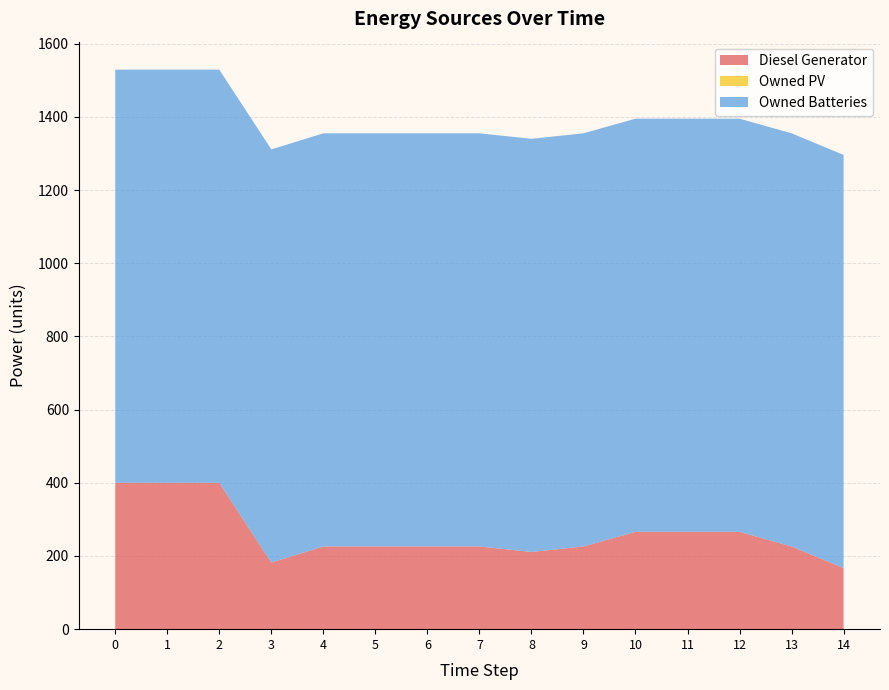

Reading right to left, transcribe all the data shown in this chart.

Diesel Generator: 167	226	266	266	266	226	211	226	226	226	226	182	400	400	400
Owned PV: 0	0	0	0	0	0	0	0	0	0	0	0	0	0	0
Owned Batteries: 1129	1129	1129	1129	1129	1129	1129	1129	1129	1129	1129	1129	1129	1129	1129